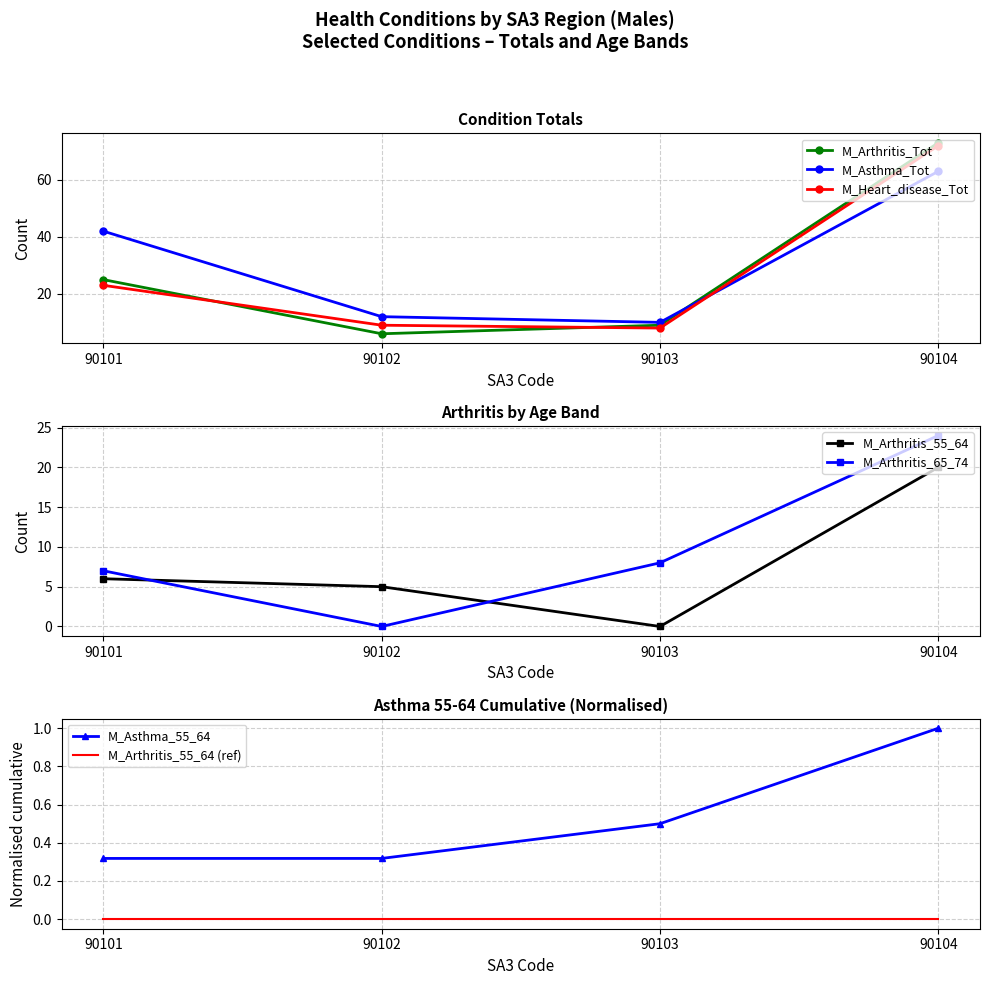

At which label is M_Heart_disease_Tot closest to 40?

90101